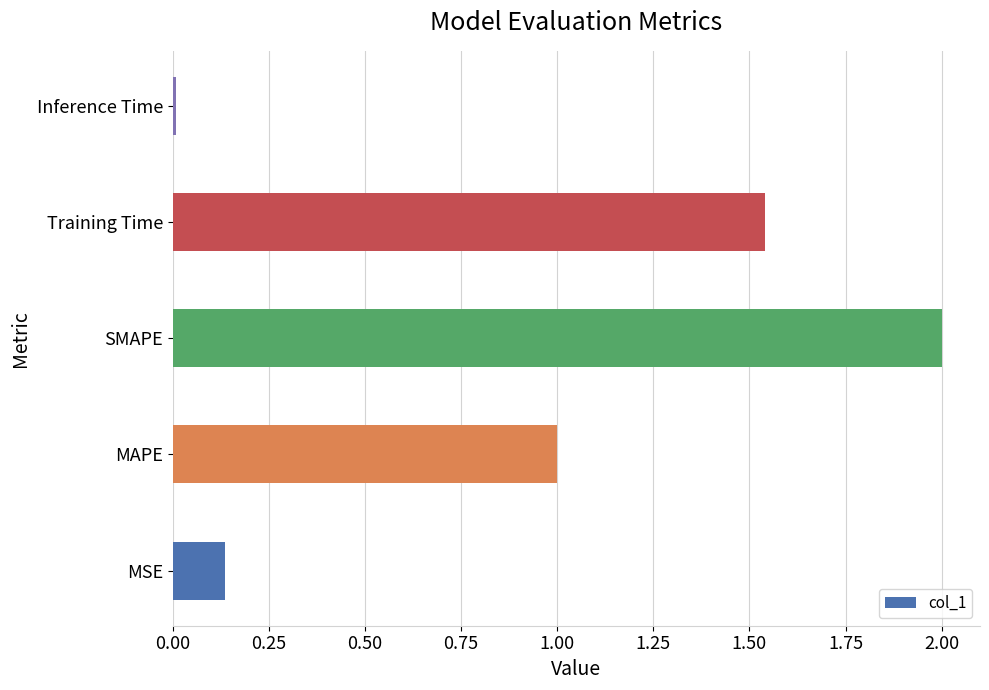

Are the bars horizontal?

Yes